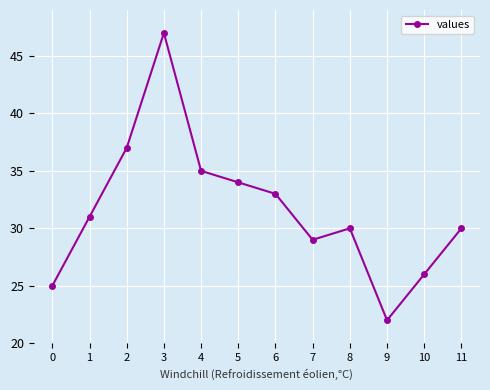

What is the maximum value shown in the chart?

47